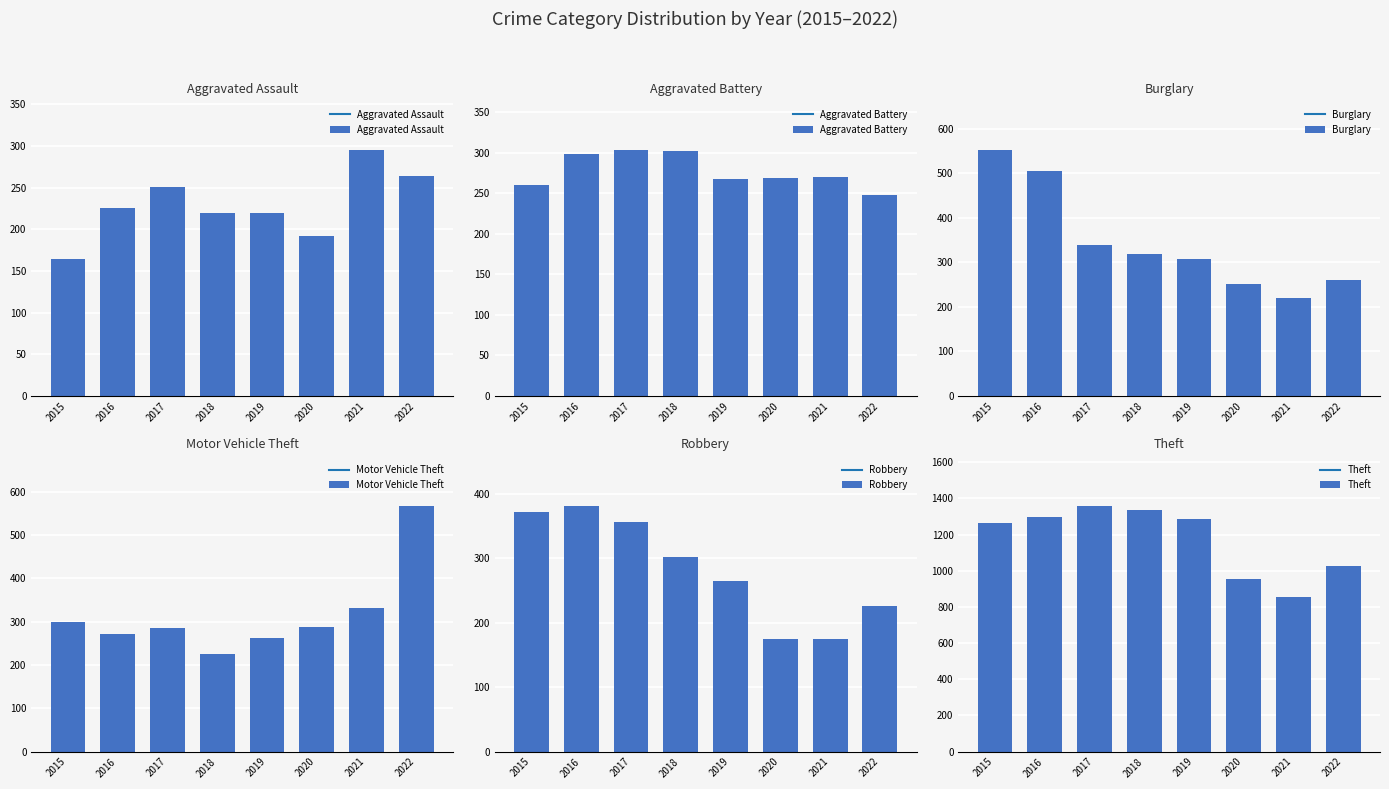

What is the spread (max minus min) of values at 2019?

1068